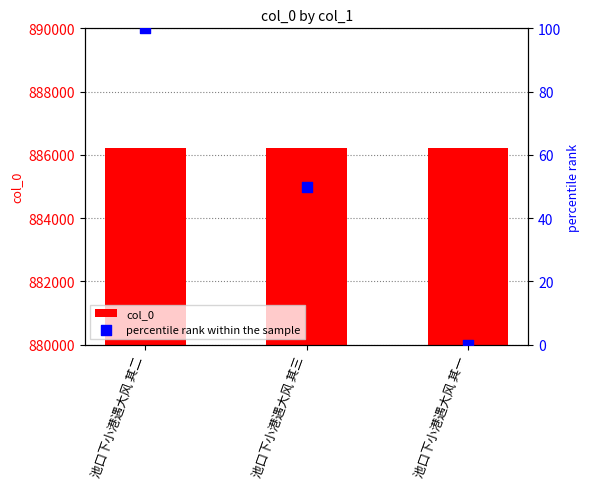

At how many categories does at least one series exceed 404148?

3